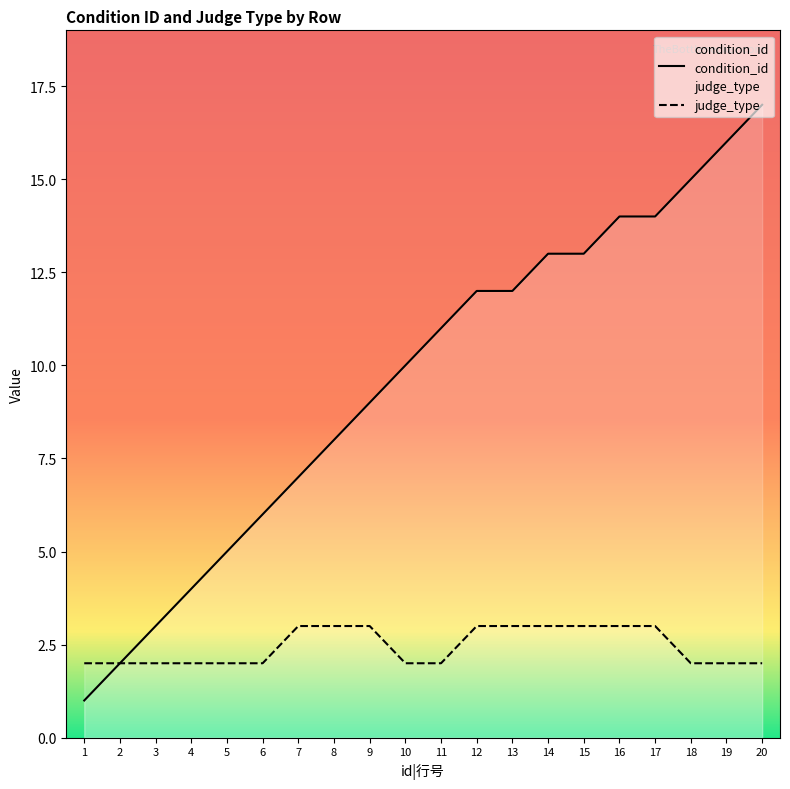

True or false: judge_type has more than 2 interior local peaks.

False